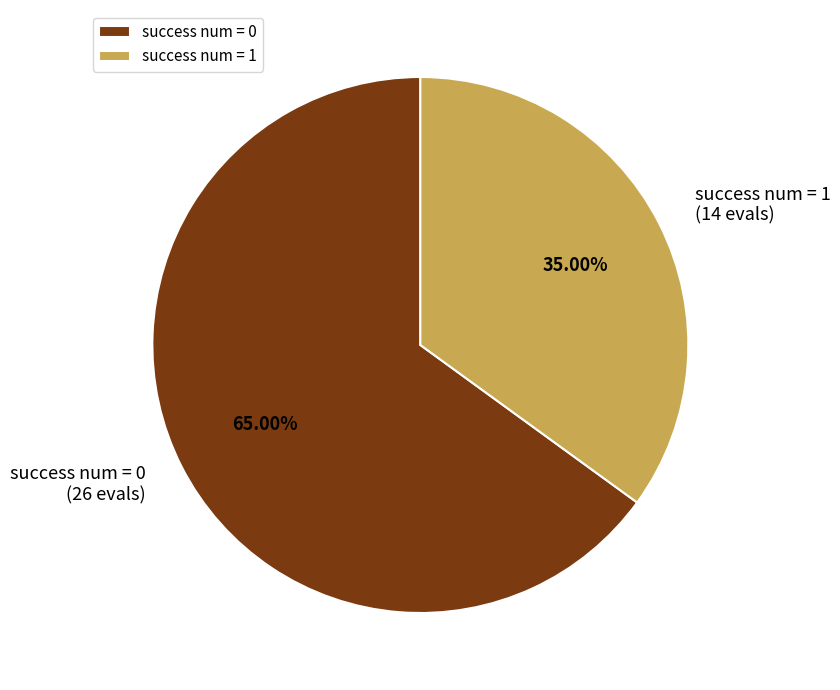

Is it true that success num = 1 is 43% of the pie?

False